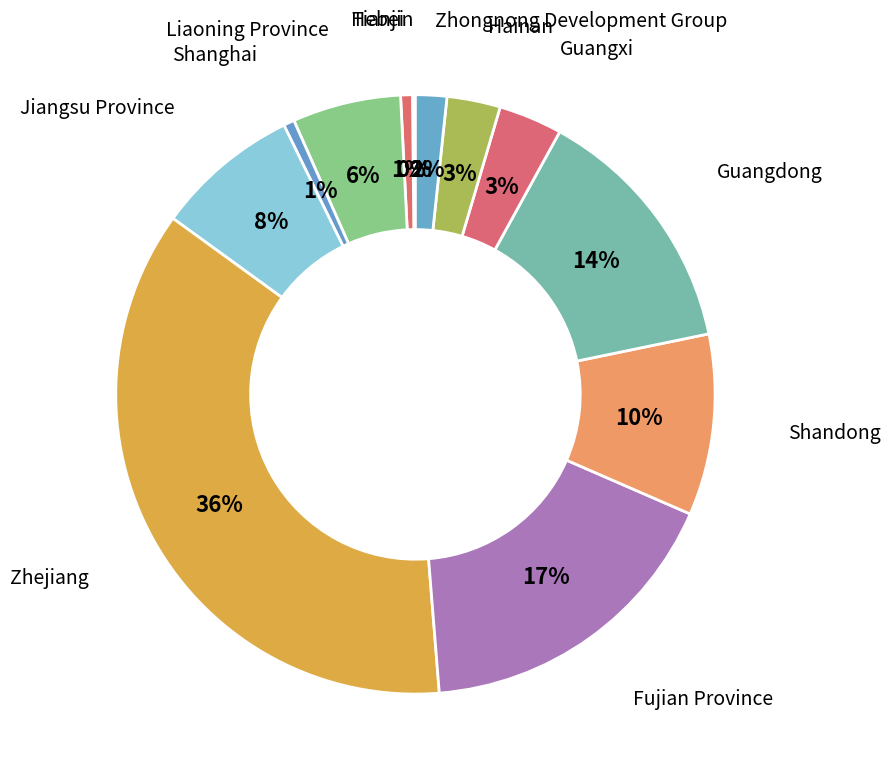

What is the smallest slice in the pie chart?

Tianjin